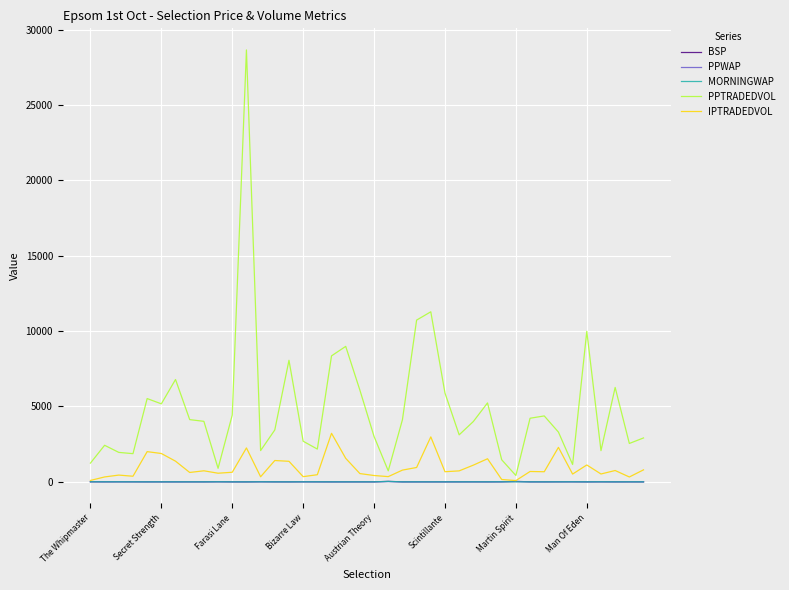

Count the number of categories in the chart.

40